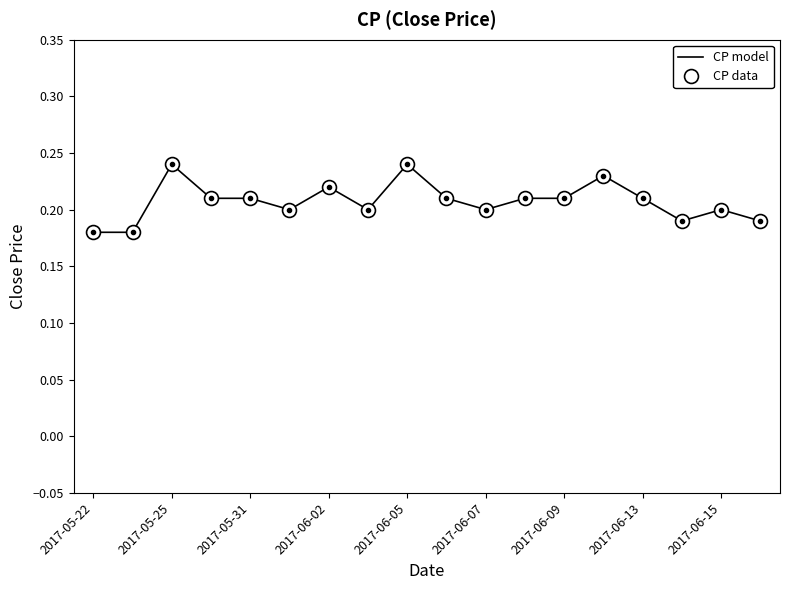

True or false: CP model and CP data cross at least once.

False